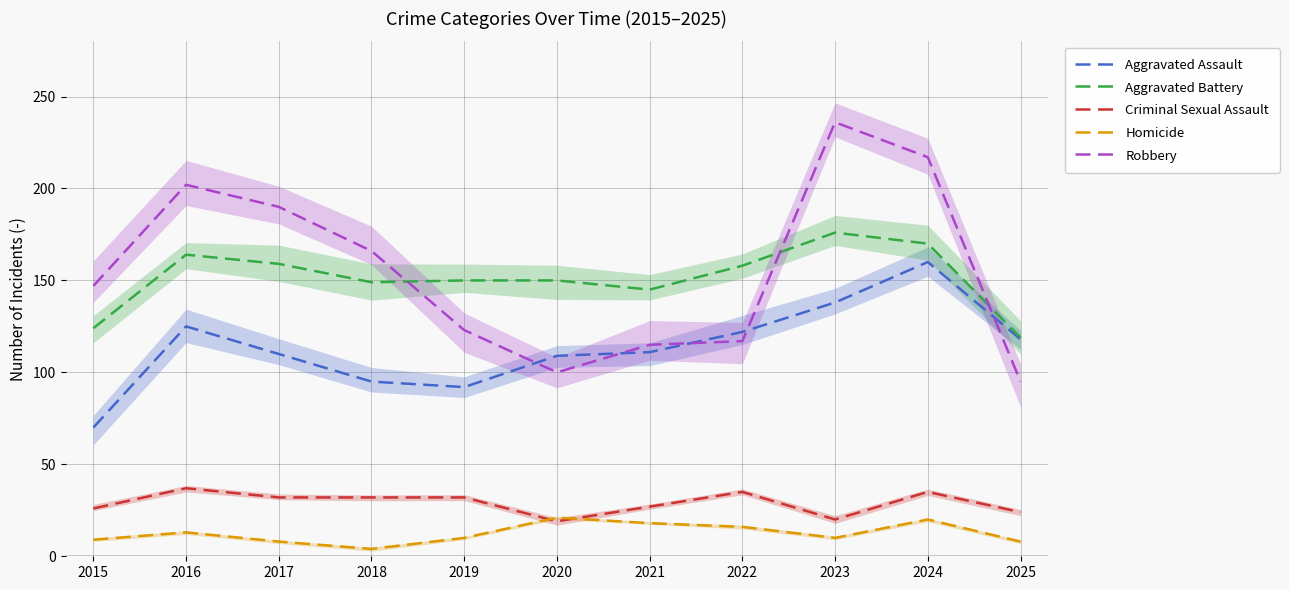

Reading left to right, transcribe all the data shown in this chart.

Aggravated Assault: 2015=70	2016=125	2017=110	2018=95	2019=92	2020=109	2021=111	2022=122	2023=138	2024=160	2025=118
Aggravated Battery: 2015=124	2016=164	2017=159	2018=149	2019=150	2020=150	2021=145	2022=158	2023=176	2024=170	2025=119
Criminal Sexual Assault: 2015=26	2016=37	2017=32	2018=32	2019=32	2020=19	2021=27	2022=35	2023=20	2024=35	2025=24
Homicide: 2015=9	2016=13	2017=8	2018=4	2019=10	2020=21	2021=18	2022=16	2023=10	2024=20	2025=8
Robbery: 2015=147	2016=202	2017=190	2018=166	2019=123	2020=100	2021=115	2022=117	2023=236	2024=217	2025=95